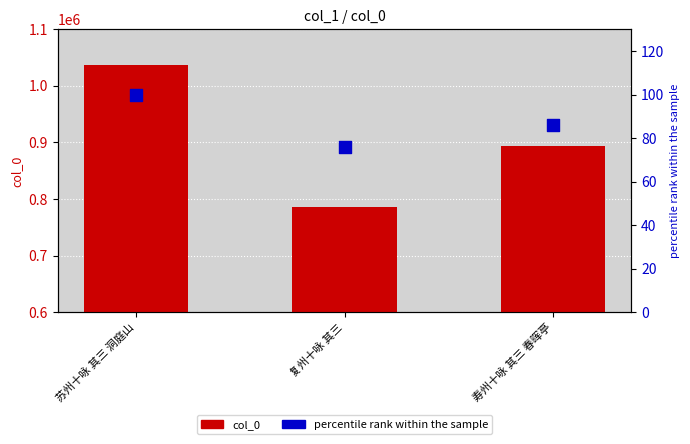

Which series has the largest Y range (max minus min)?

col_0